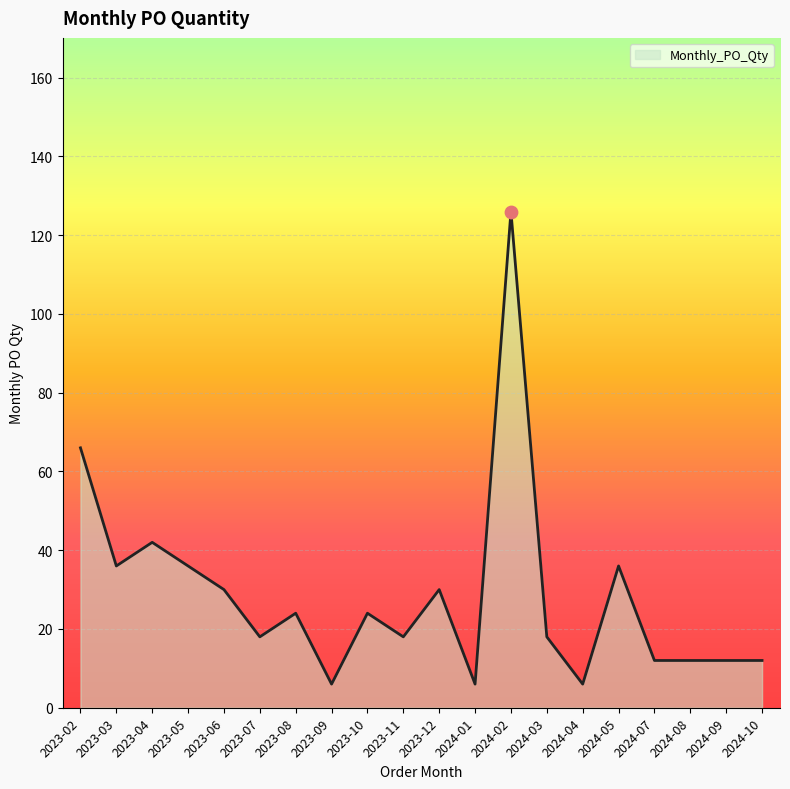

Which has a higher value, 2023-10 or 2023-05?

2023-05